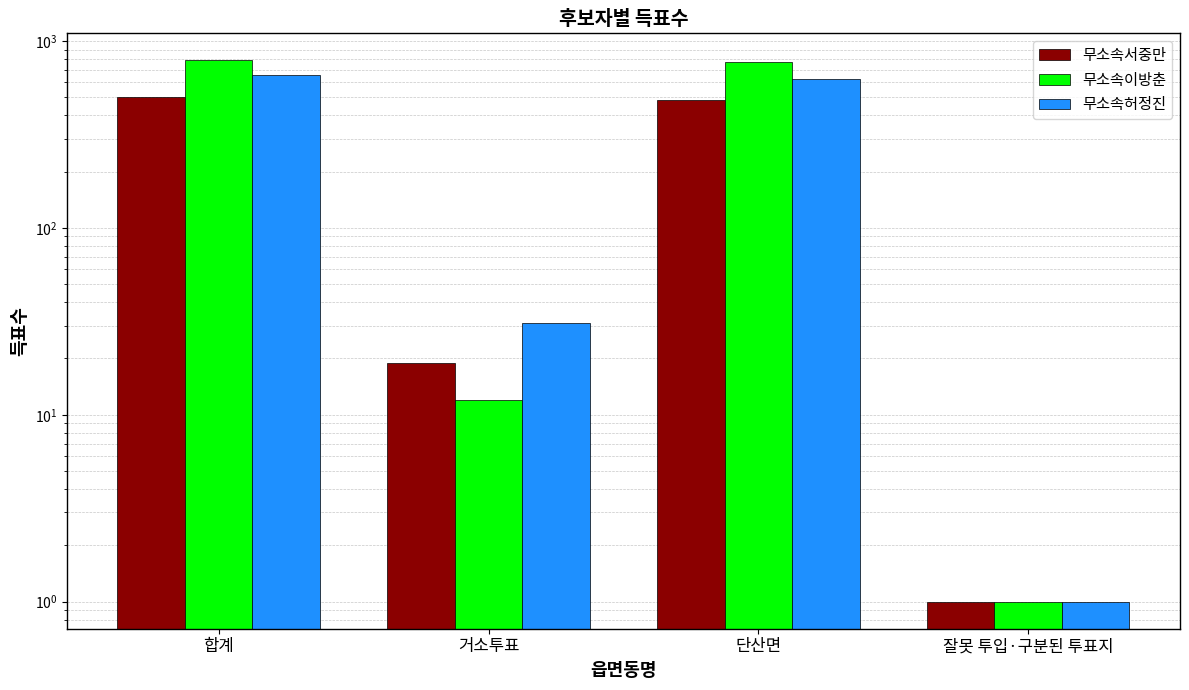

Which category has the highest value in the 무소속이방춘 series?

합계